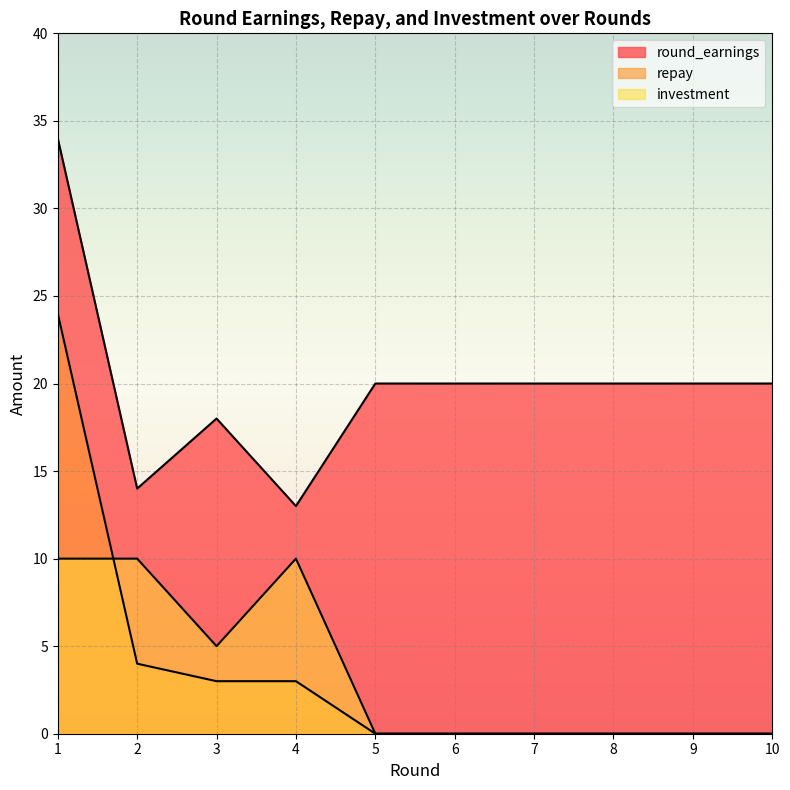

How many intersections are there between repay and investment?

1